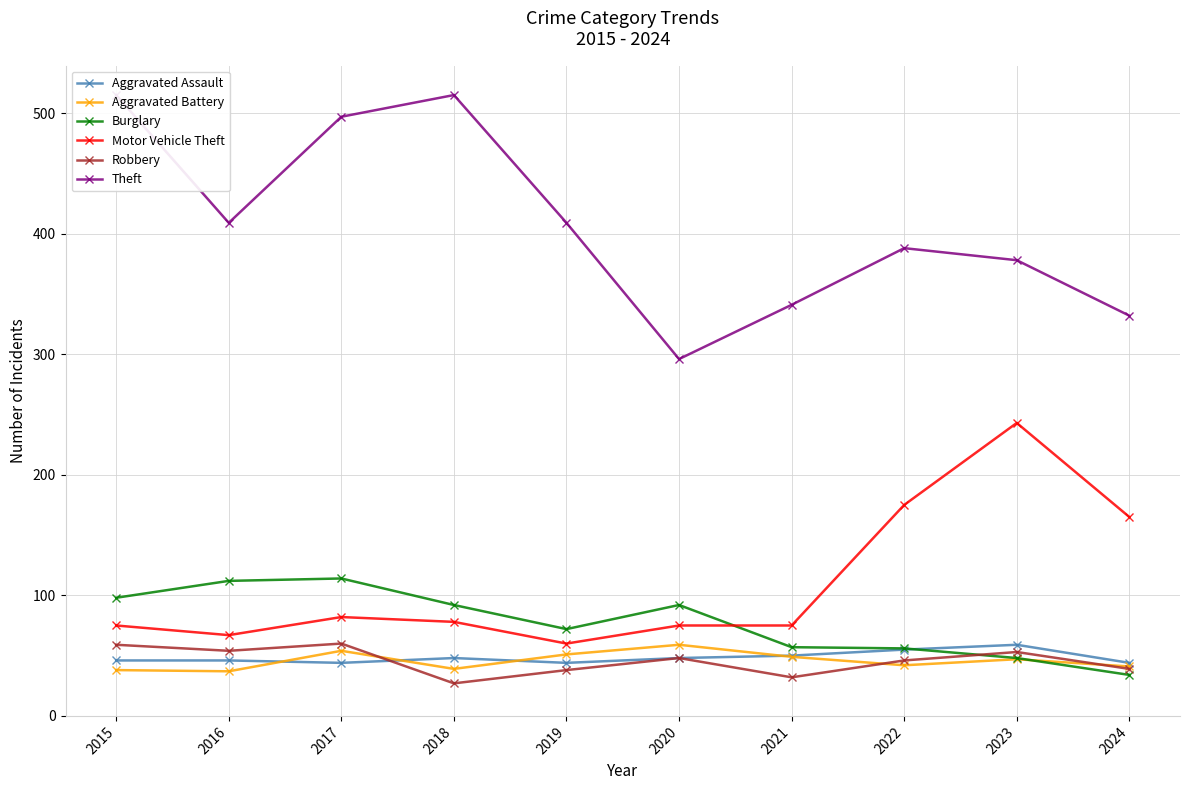

Reading left to right, what are all the values shown in this chart?

Aggravated Assault: 46	46	44	48	44	48	50	55	59	44
Aggravated Battery: 38	37	54	39	51	59	49	42	47	41
Burglary: 98	112	114	92	72	92	57	56	48	34
Motor Vehicle Theft: 75	67	82	78	60	75	75	175	243	165
Robbery: 59	54	60	27	38	48	32	46	53	39
Theft: 515	409	497	515	409	296	341	388	378	332